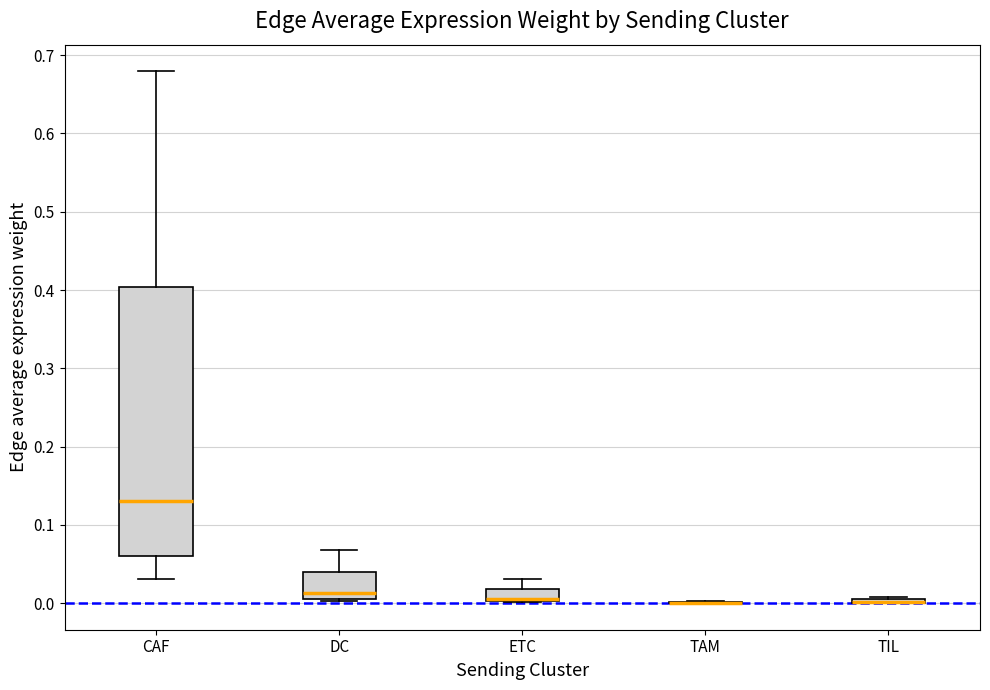

Reading left to right, read every box against the y-axis: the position of its median line, the range the box covers, and the ends of its whiskers. The values are not printed on the chart, so give them approximately, as read against the axis.

CAF: median 0.13, box 0.06 to 0.40, whiskers 0.03 to 0.68
DC: median 0.01 (just above the box's lower edge), box 0.01 to 0.04, whiskers 0.00 to 0.07
ETC: median 0.01, box 0.00 to 0.02, whiskers 0.00 to 0.03
TAM: box collapsed to a line at 0.00, whiskers 0.00 to 0.00
TIL: box collapsed to a line at 0.00, whiskers 0.00 to 0.01